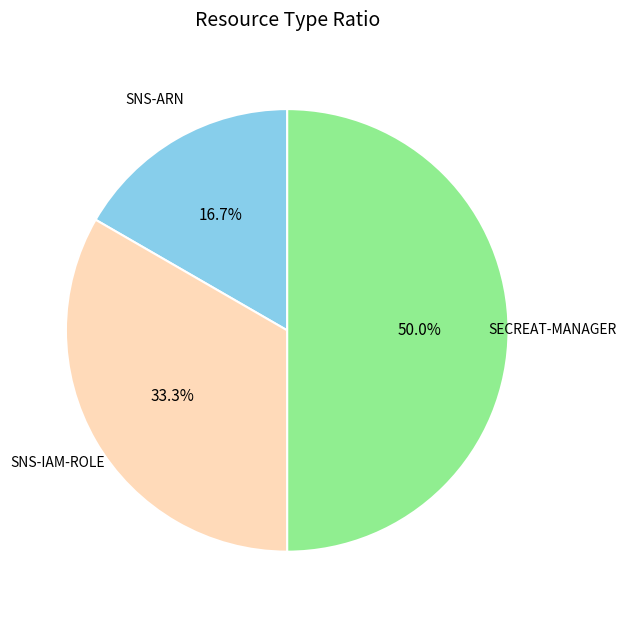

To the nearest percent, what is the combined percentage of SNS-IAM-ROLE and SNS-ARN?

50%